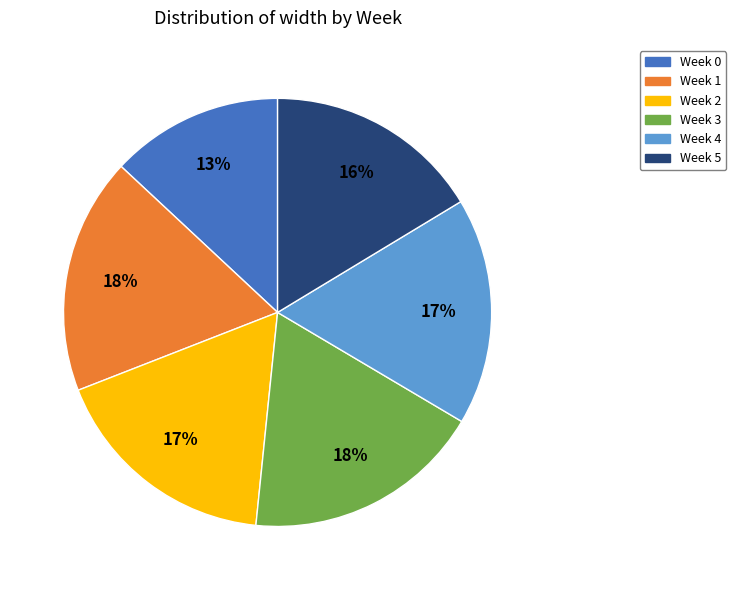

What is the smallest slice in the pie chart?

Week 0